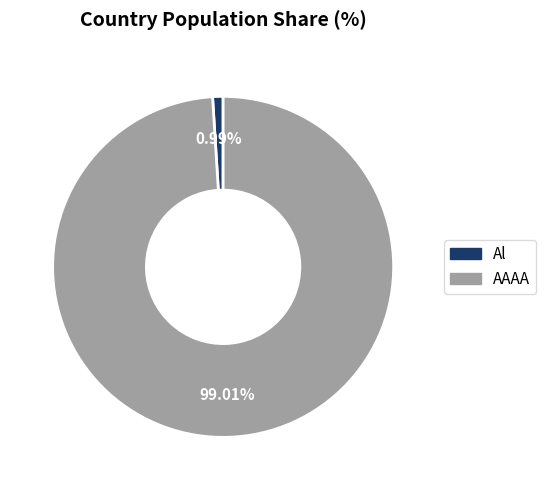

Rank the categories by value from highest to lowest.

AAAA, Al